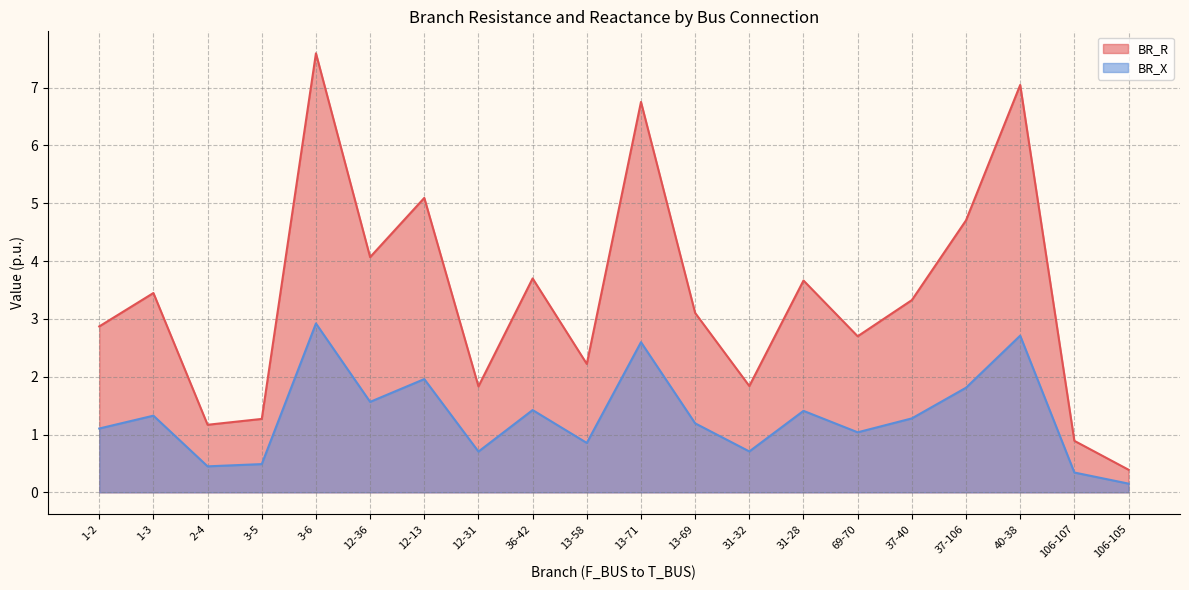

The BR_X series shows 4.2 at 3-6. True or false?

False